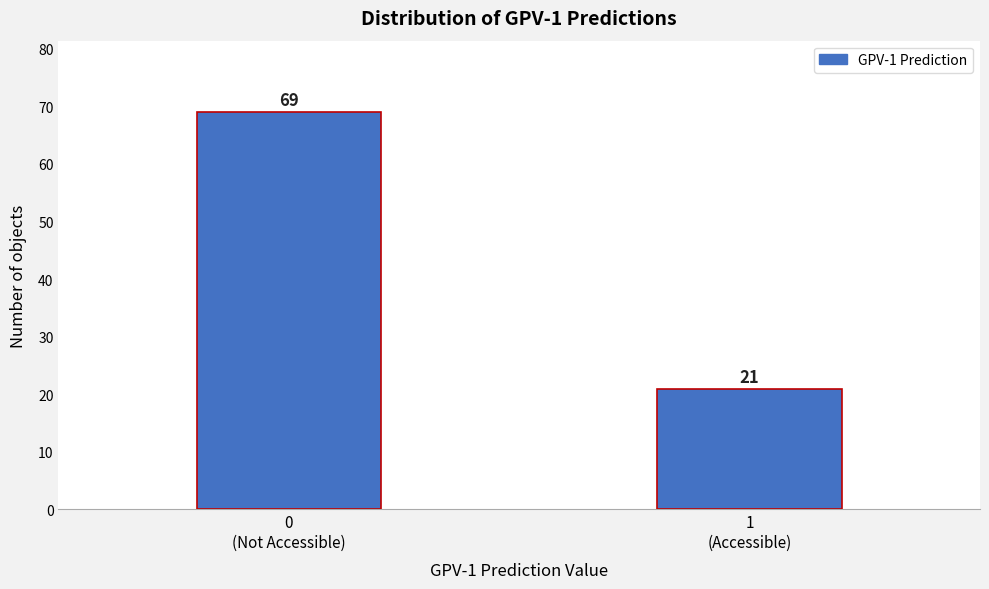

Reading left to right, extract all data points from this chart.

69	21